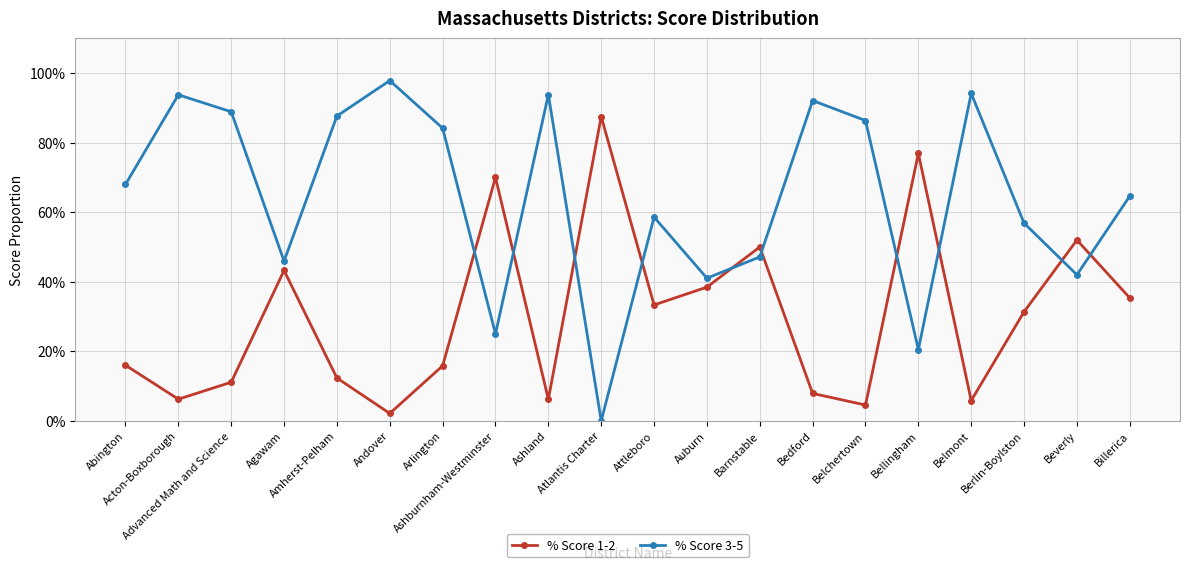

Reading right to left, extract all data points from this chart.

% Score 1-2: Billerica=0.4	Beverly=0.5	Berlin-Boylston=0.3	Belmont=0.1	Bellingham=0.8	Belchertown=0.0	Bedford=0.1	Barnstable=0.5	Auburn=0.4	Attleboro=0.3	Atlantis Charter=0.9	Ashland=0.1	Ashburnham-Westminster=0.7	Arlington=0.2	Andover=0.0	Amherst-Pelham=0.1	Agawam=0.4	Advanced Math and Science=0.1	Acton-Boxborough=0.1	Abington=0.2
% Score 3-5: Billerica=0.6	Beverly=0.4	Berlin-Boylston=0.6	Belmont=0.9	Bellingham=0.2	Belchertown=0.9	Bedford=0.9	Barnstable=0.5	Auburn=0.4	Attleboro=0.6	Atlantis Charter=0.0	Ashland=0.9	Ashburnham-Westminster=0.2	Arlington=0.8	Andover=1.0	Amherst-Pelham=0.9	Agawam=0.5	Advanced Math and Science=0.9	Acton-Boxborough=0.9	Abington=0.7